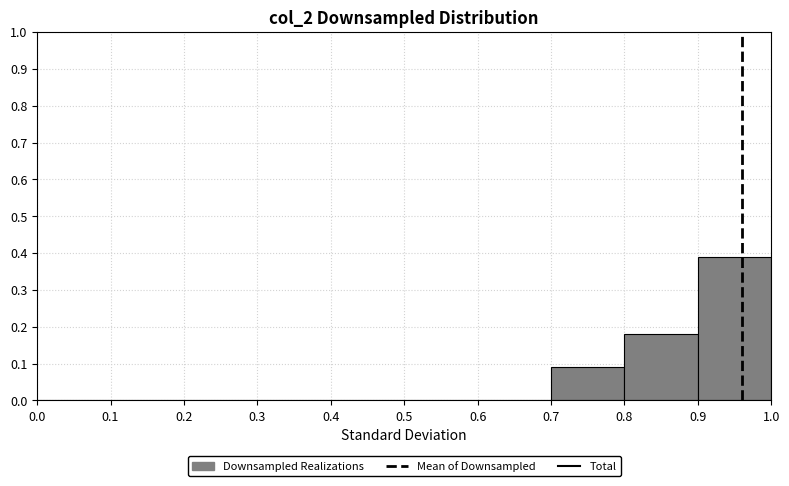

Reading left to right, transcribe this chart: for each bar, give the range it covers on the x-axis and its height. The values are not printed on the chart, so give them approximately, as read against the axis.

0.0 to 0.1: 0
0.1 to 0.2: 0
0.2 to 0.3: 0
0.3 to 0.4: 0
0.4 to 0.5: 0
0.5 to 0.6: 0
0.6 to 0.7: 0
0.7 to 0.8: 0.09
0.8 to 0.9: 0.18
0.9 to 1.0: 0.39